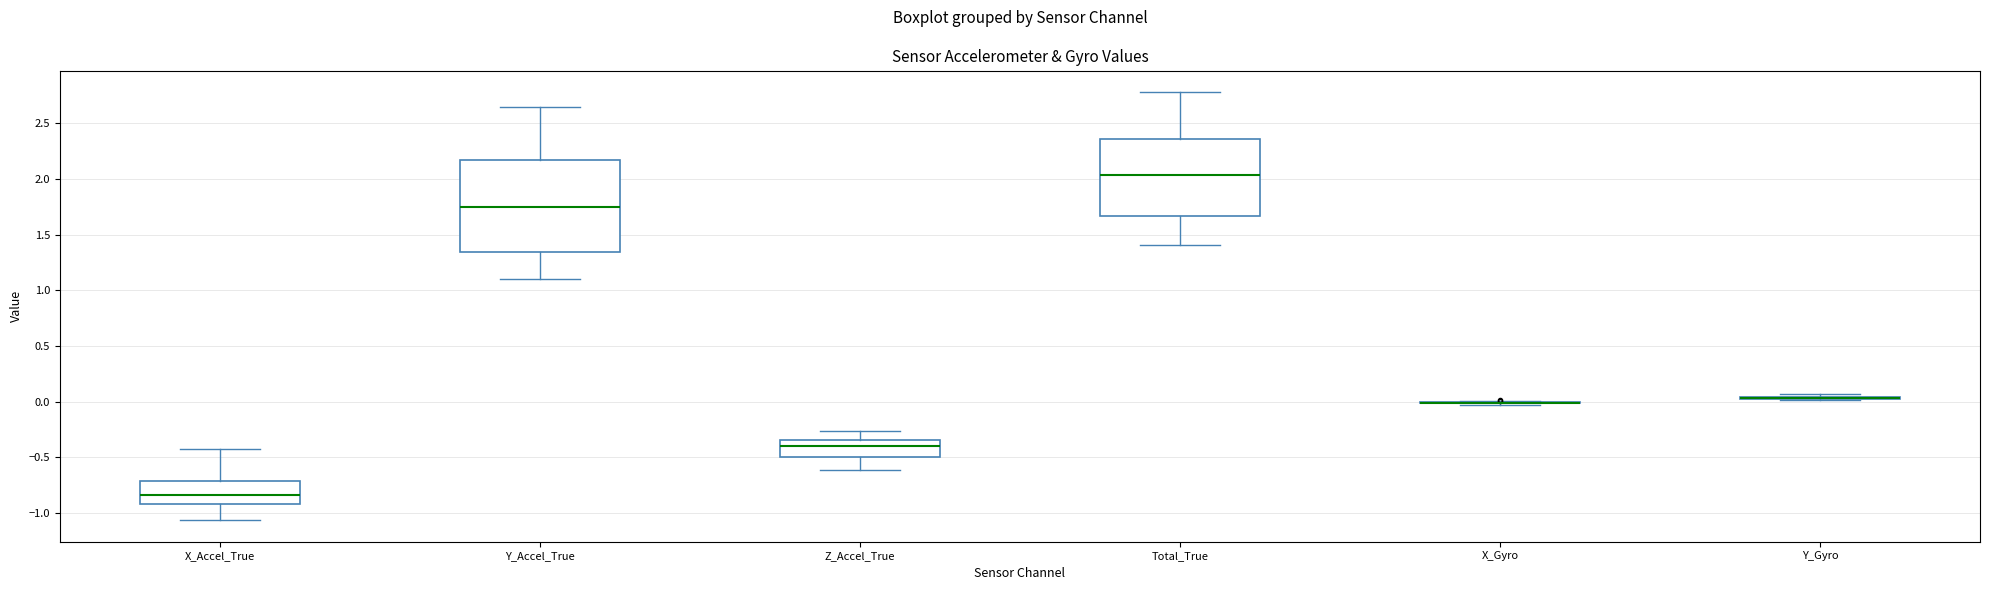

Where does the median line of the box for X_Accel_True sit on the y-axis? The values are not printed on the chart, so give them approximately, as read against the axis.

-0.85